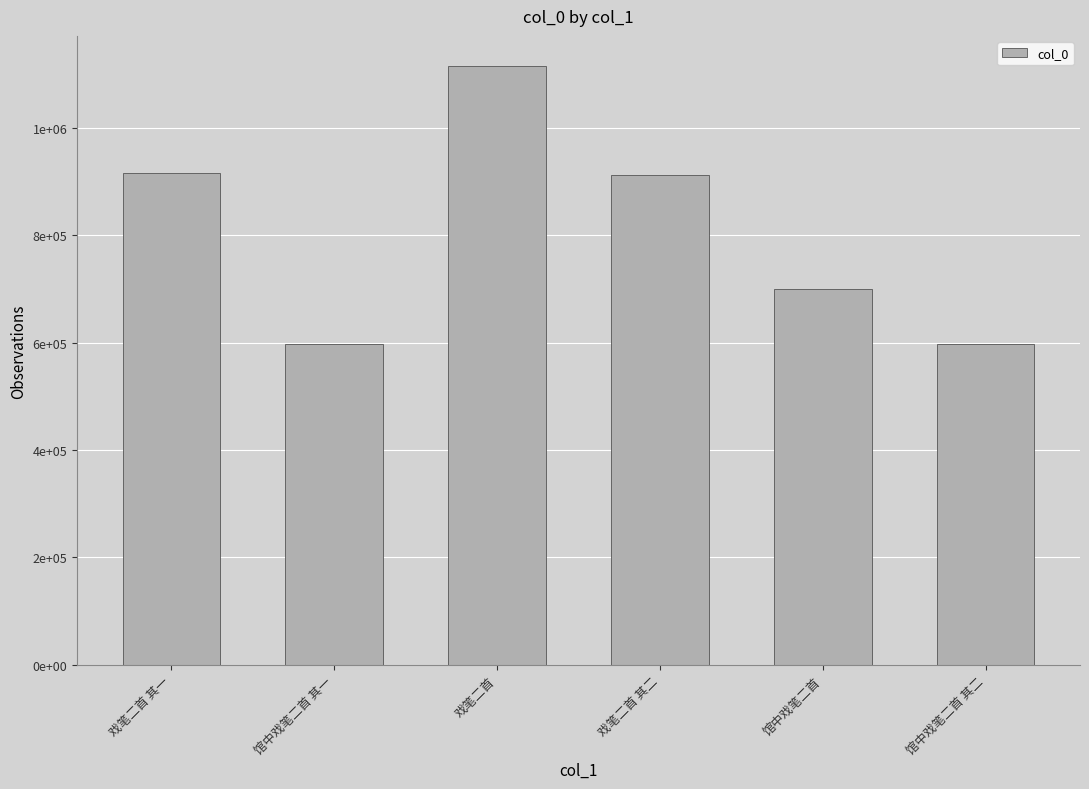

What is the smallest value displayed?

596889